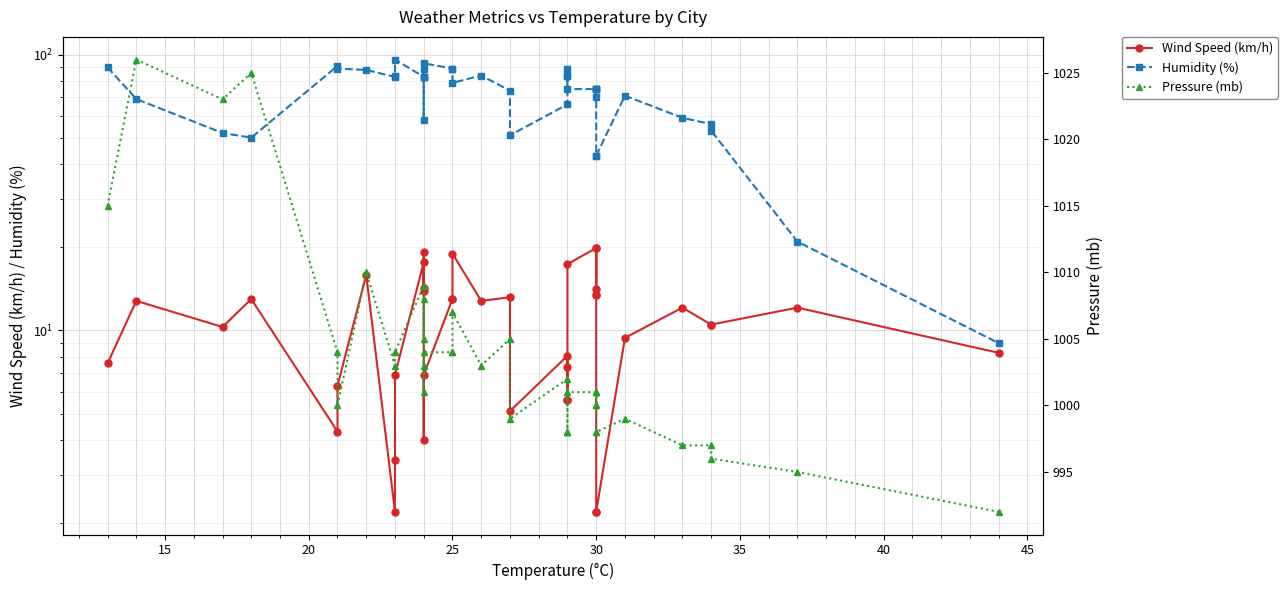

What is the sum of all Pressure (mb) values?

40138.0